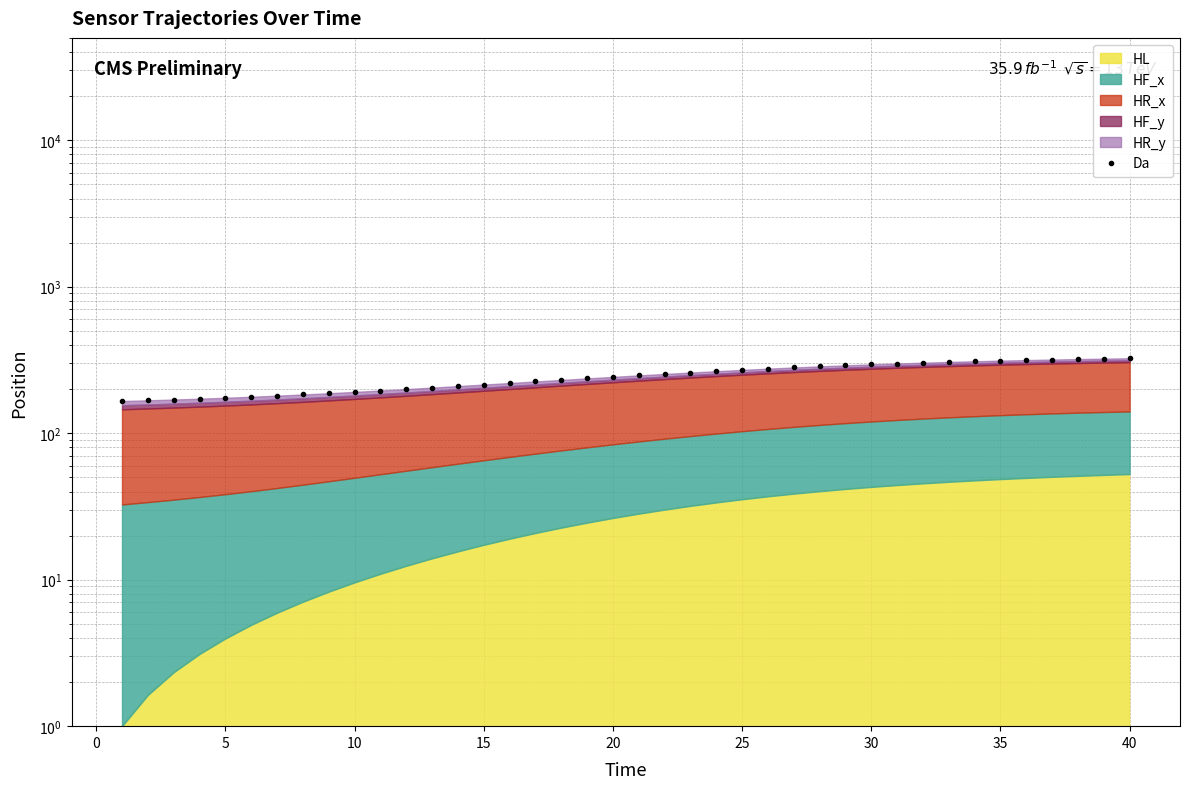

Is it true that the value at 15 is 220.1?

True